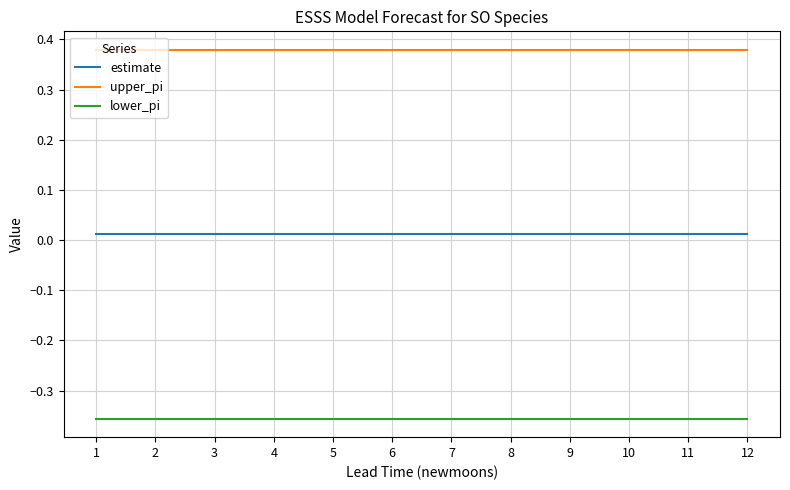

Is the value of lower_pi at 3 greater than the value of estimate at 4?

No